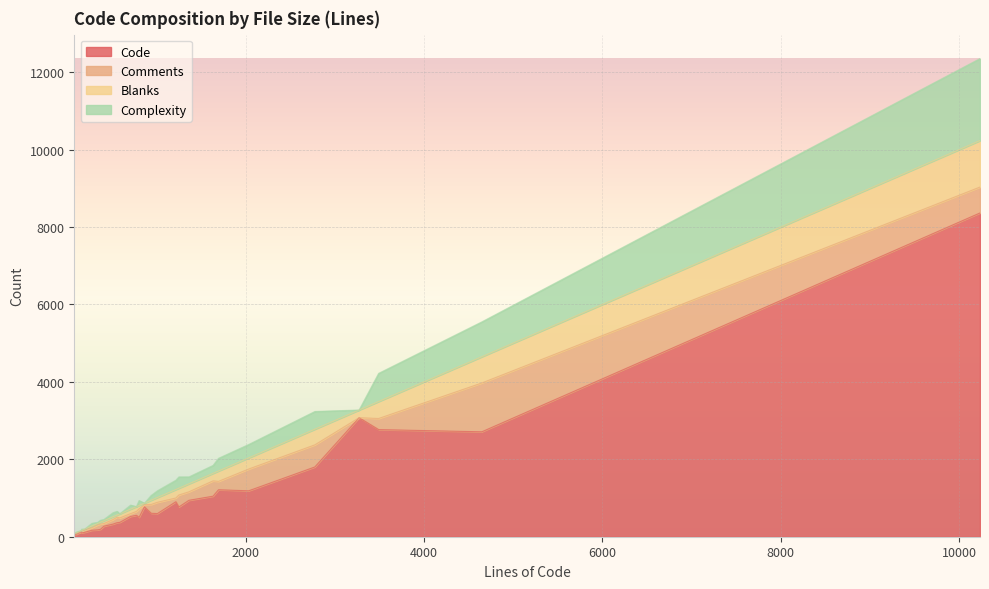

List the series in order of their peak value, highest first.

Code, Complexity, Comments, Blanks